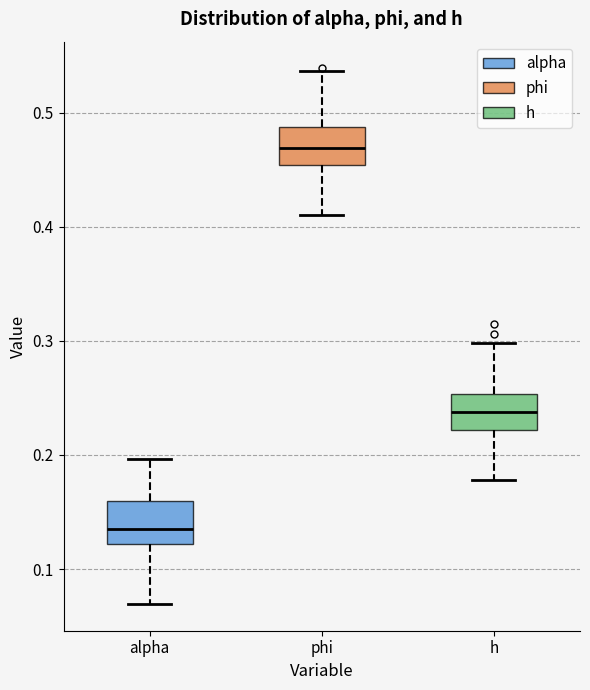

Reading left to right, read every box against the y-axis: the position of its median line, the range the box covers, and the ends of its whiskers. The values are not printed on the chart, so give them approximately, as read against the axis.

alpha: median 0.14, box 0.12 to 0.16, whiskers 0.07 to 0.20
phi: median 0.47, box 0.45 to 0.49, whiskers 0.41 to 0.54
h: median 0.24, box 0.22 to 0.25, whiskers 0.18 to 0.30